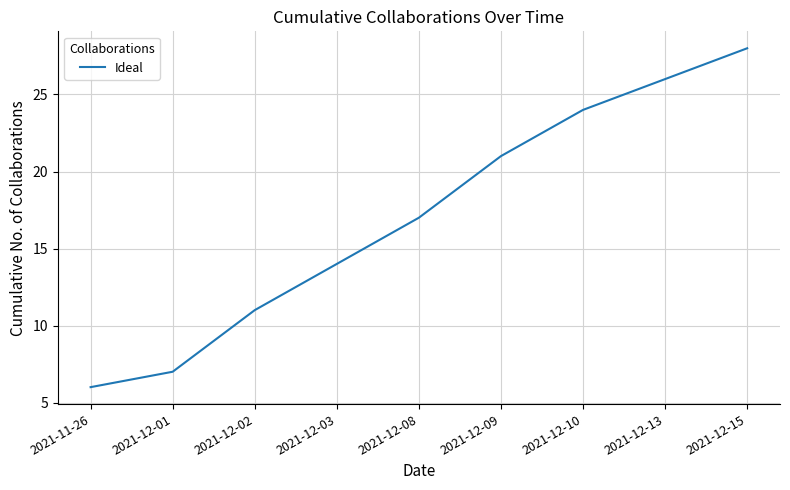

What position from the left is 2021-12-13?

8